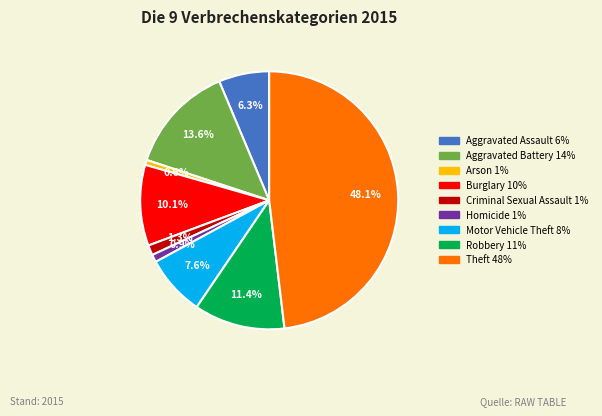

Which has a higher value, Criminal Sexual Assault or Theft?

Theft